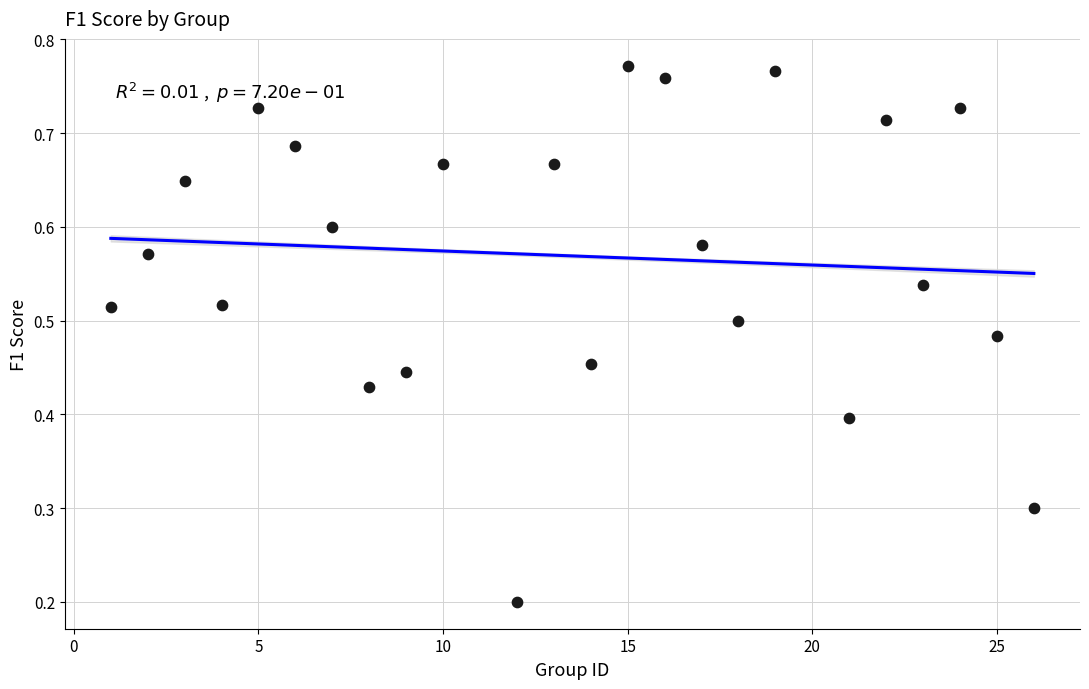

What is the range of X values (max minus min)?

25.0